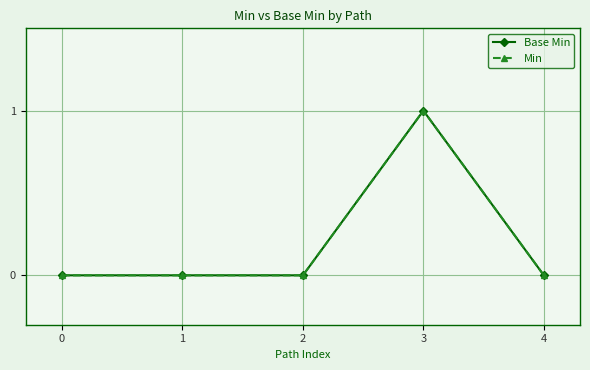

Does the chart display data point markers on the line(s)?

Yes